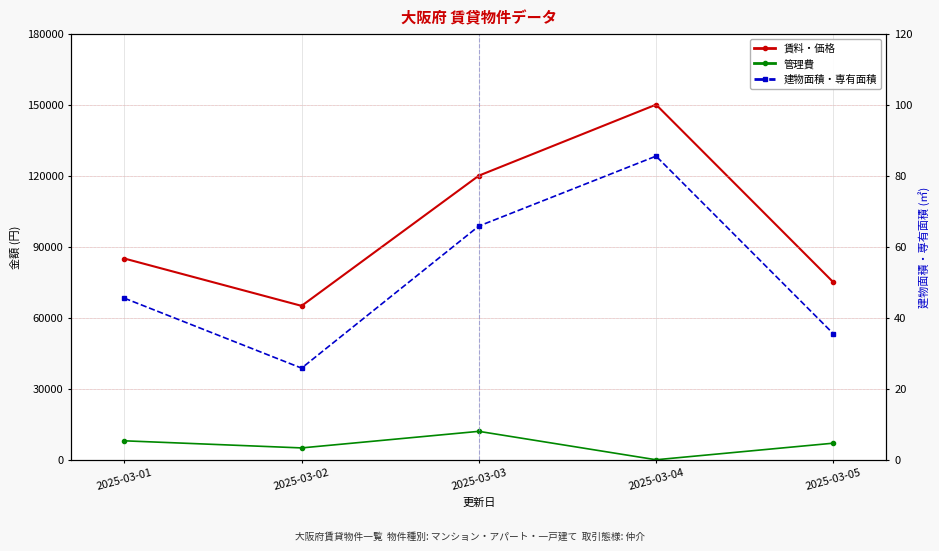

Reading left to right, what are all the values shown in this chart?

賃料・価格: 85000.0	65000.0	120000.0	150000.0	75000.0
管理費: 8000.0	5000.0	12000.0	0.0	7000.0
建物面積・専有面積: 45.5	25.8	65.8	85.5	35.5